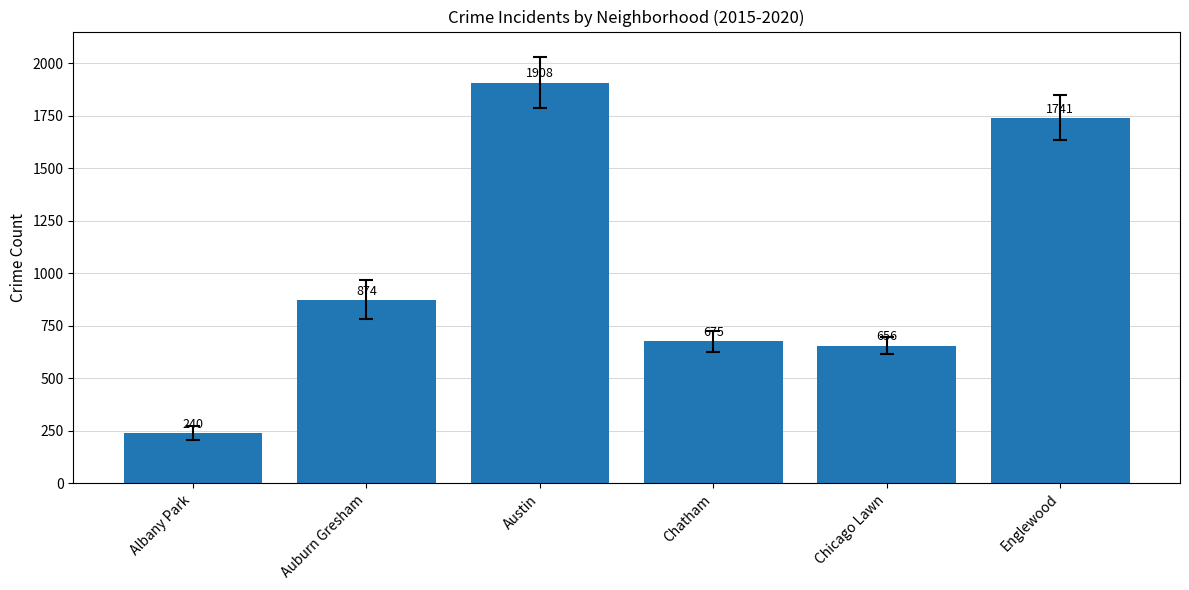

List the labels in order of value, smallest first.

Albany Park, Chicago Lawn, Chatham, Auburn Gresham, Englewood, Austin